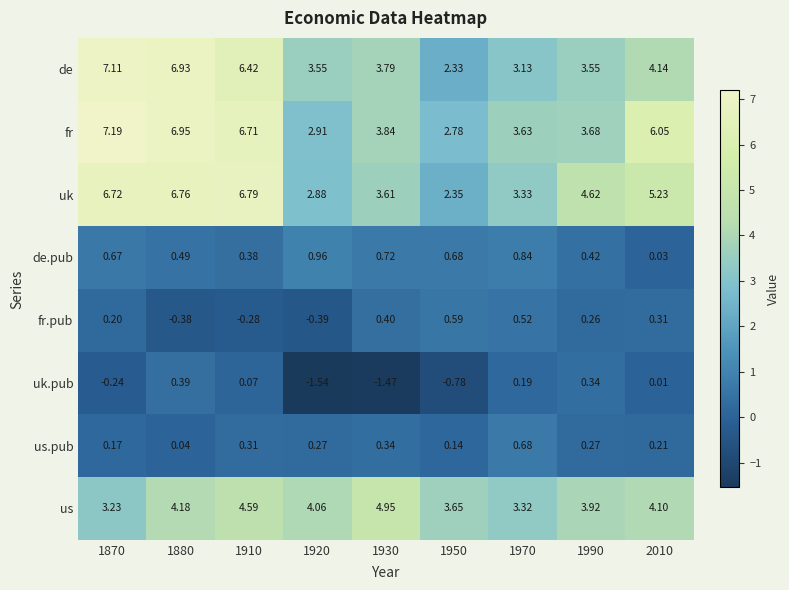

List the series in order of their peak value, lowest first.

uk.pub, fr.pub, us.pub, de.pub, us, uk, de, fr